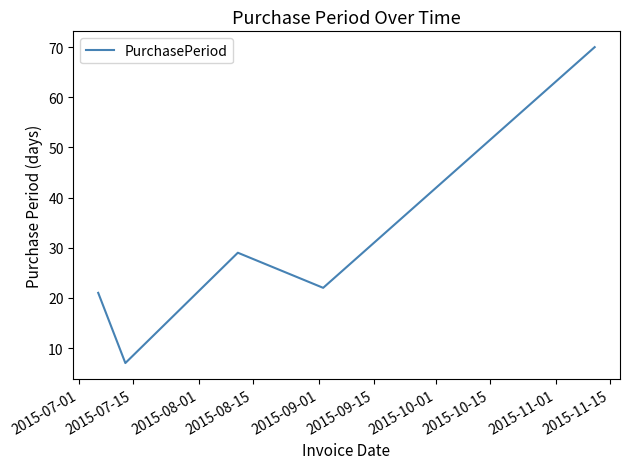

What is the minimum value shown in the chart?

7